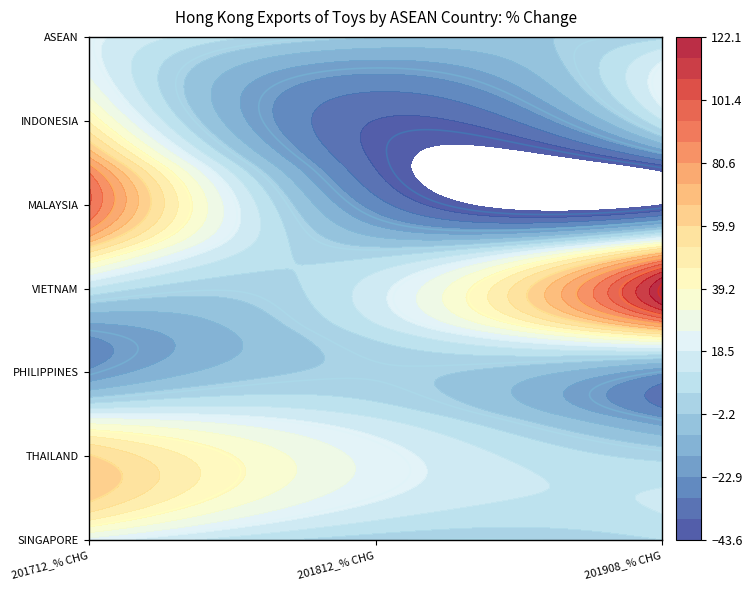

At which label does PHILIPPINES first exceed -21?

1